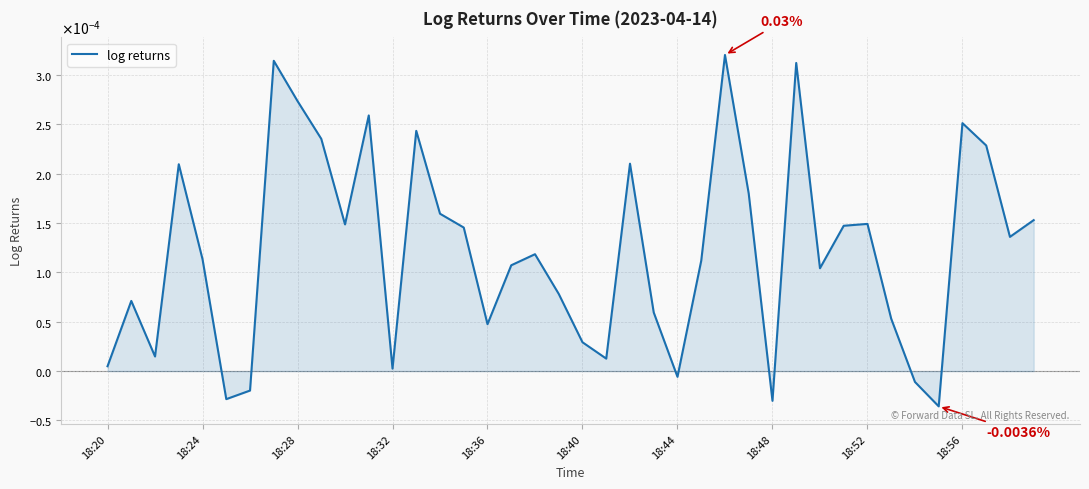

Is this an area chart (filled region under the line)?

Yes